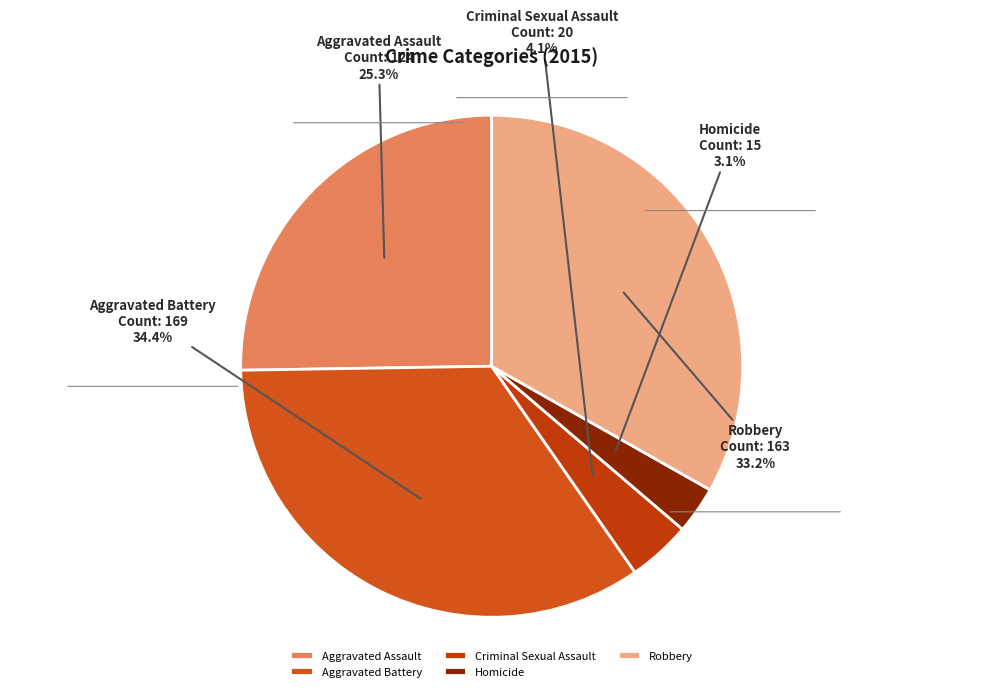

True or false: Robbery accounts for 40% of the total.

False